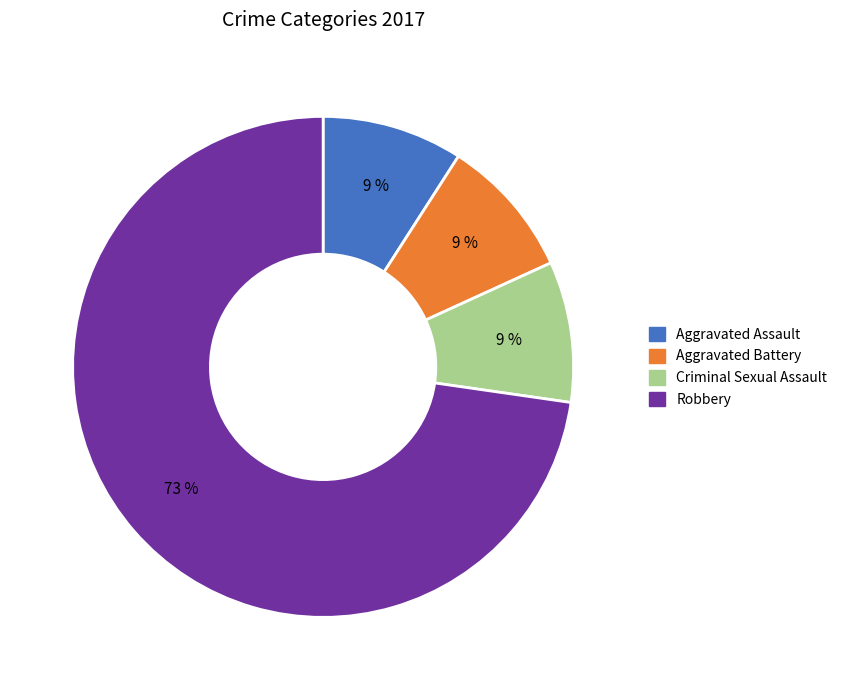

To the nearest percent, what percentage of the pie is Aggravated Assault?

9%